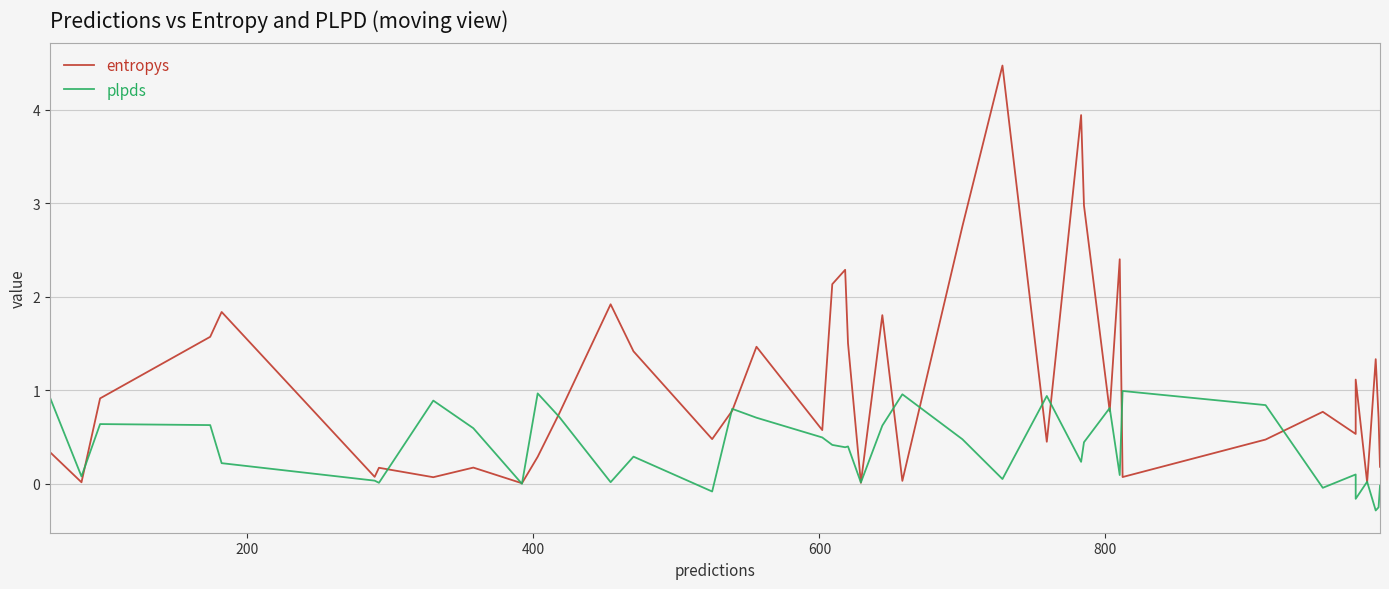

How many values in the plpds series exceed 0?

33